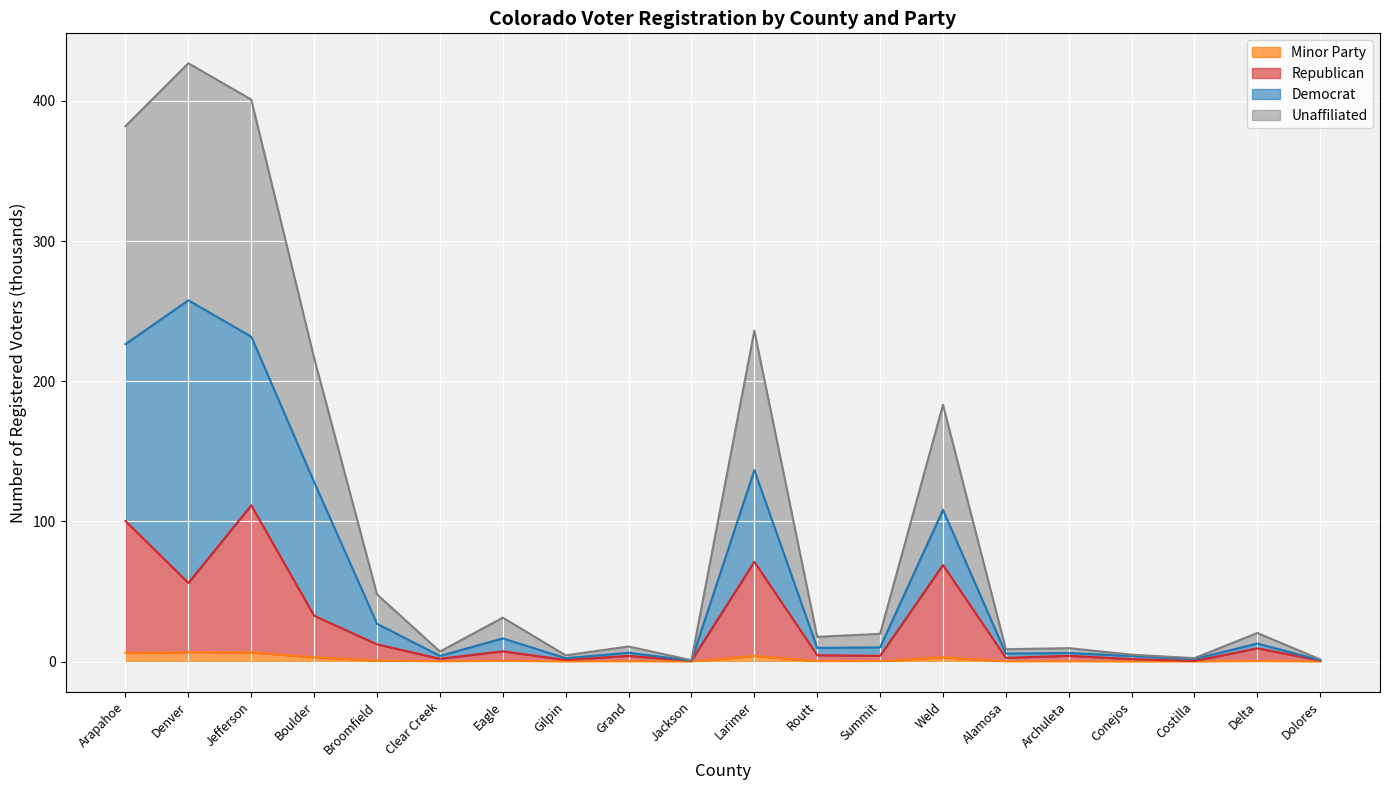

What value does the Minor Party series have at Weld?

3.1